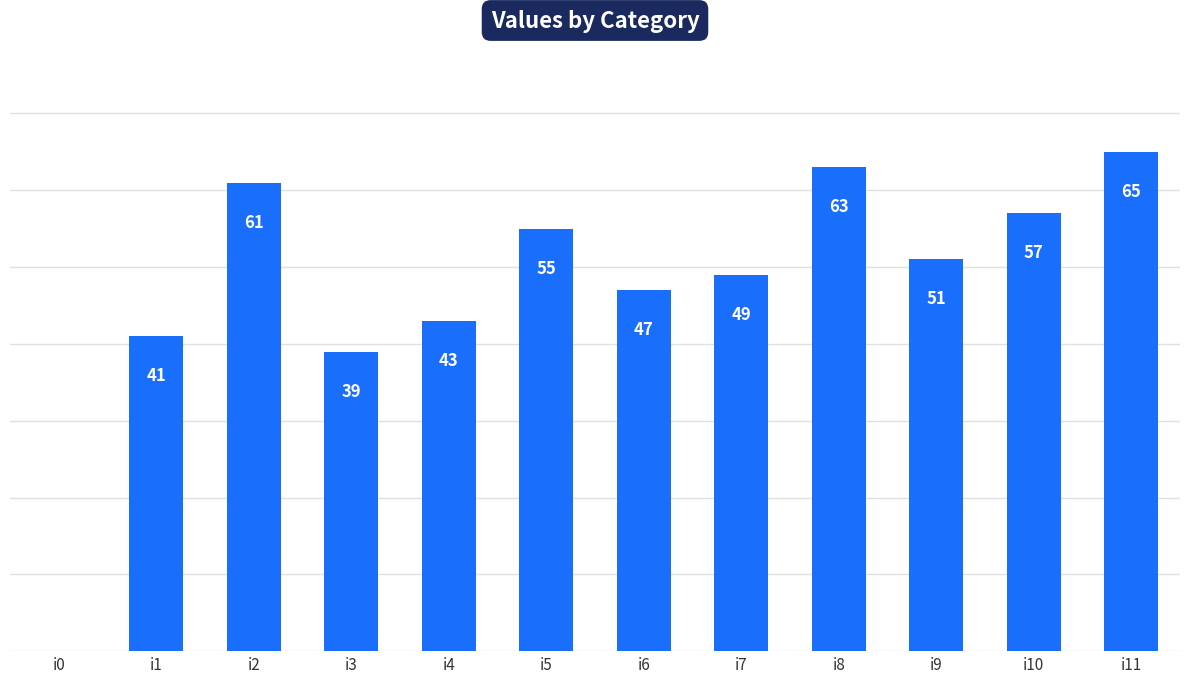

Which category has the highest value across all series?

i11